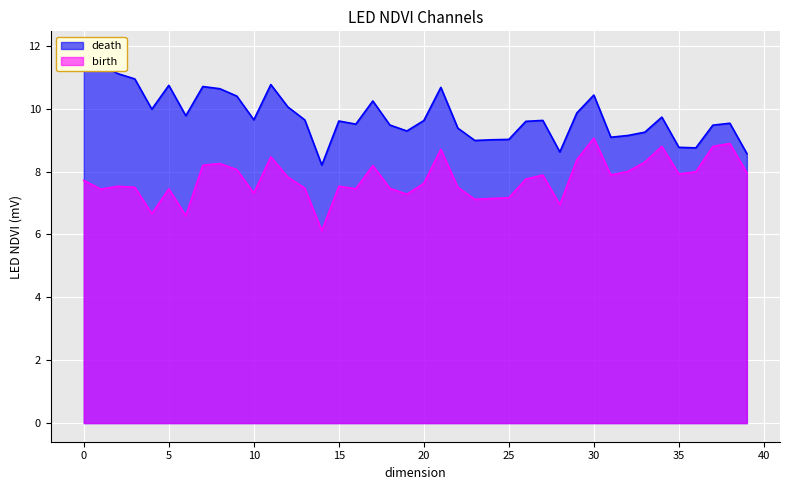

Does the chart display data point markers on the line(s)?

No